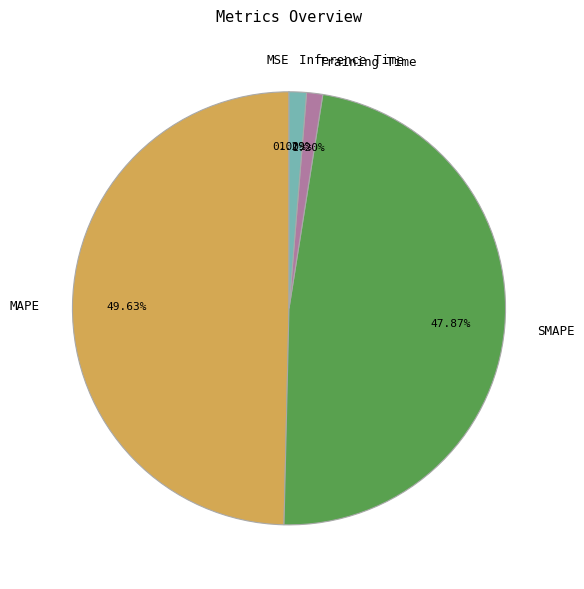

Does Inference Time represent more than half of the total?

No